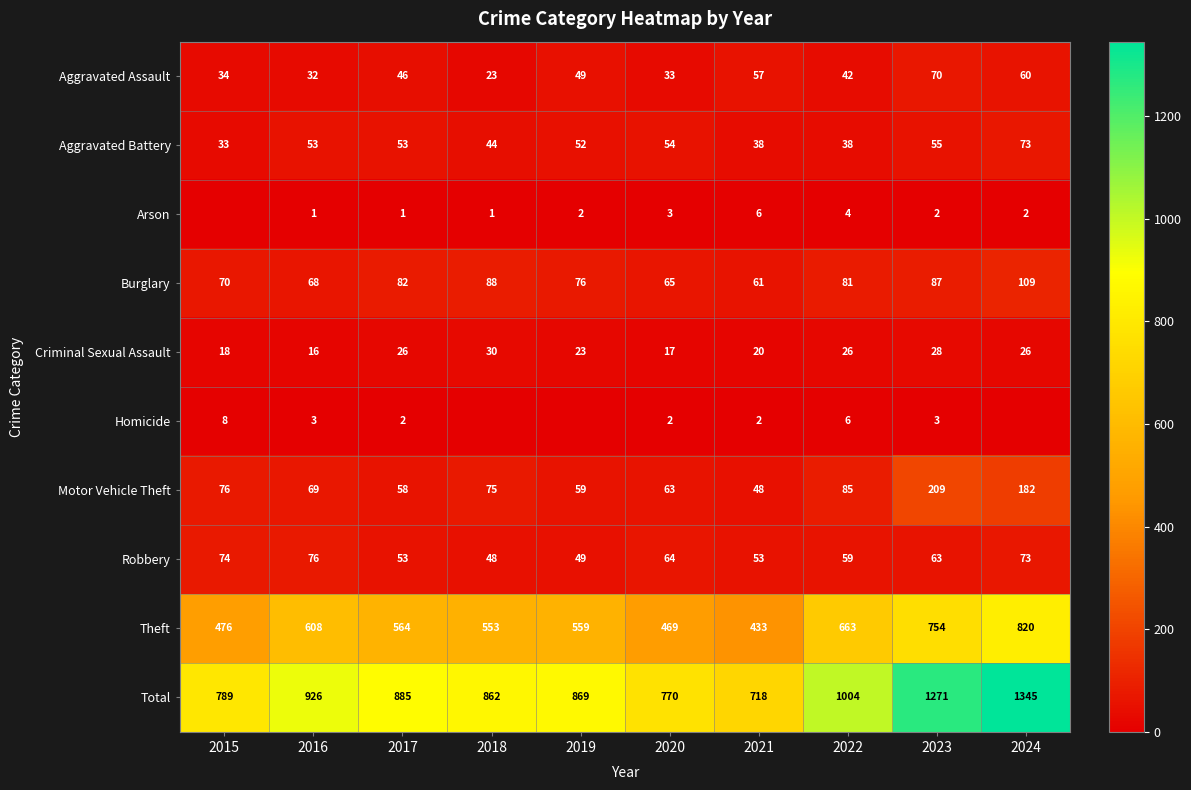

True or false: Motor Vehicle Theft has a value of 241 at 2024.

False